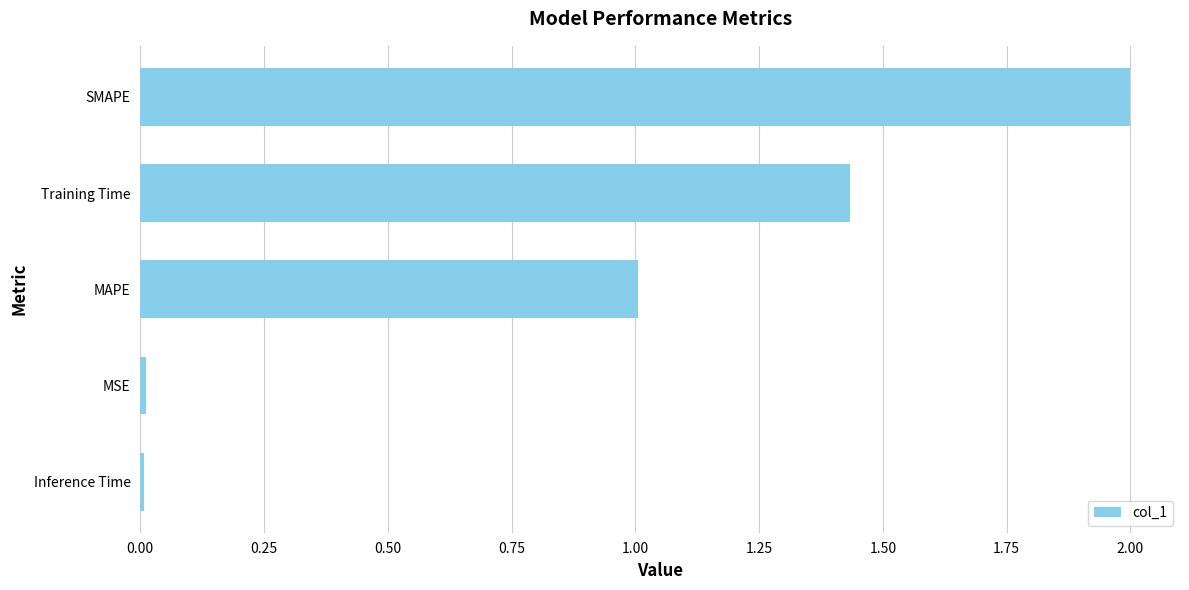

What is the difference between the maximum and minimum values?

2.0